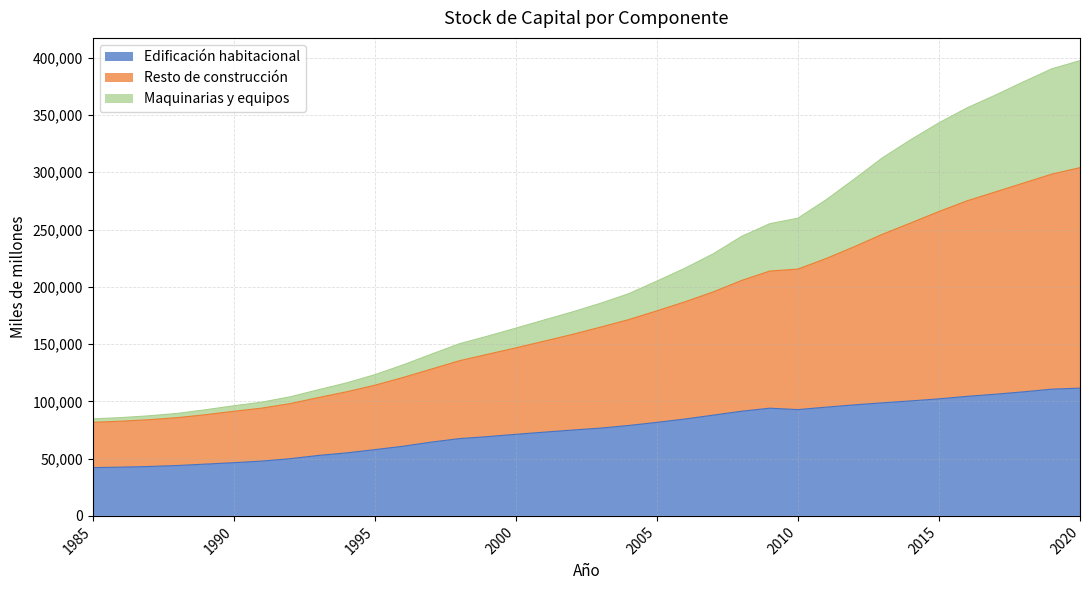

Rank the categories by Resto de construcción value from highest to lowest.

2020, 2019, 2018, 2017, 2016, 2015, 2014, 2013, 2012, 2011, 2010, 2009, 2008, 2007, 2006, 2005, 2004, 2003, 2002, 2001, 2000, 1999, 1998, 1997, 1996, 1995, 1994, 1993, 1992, 1991, 1990, 1989, 1988, 1987, 1986, 1985